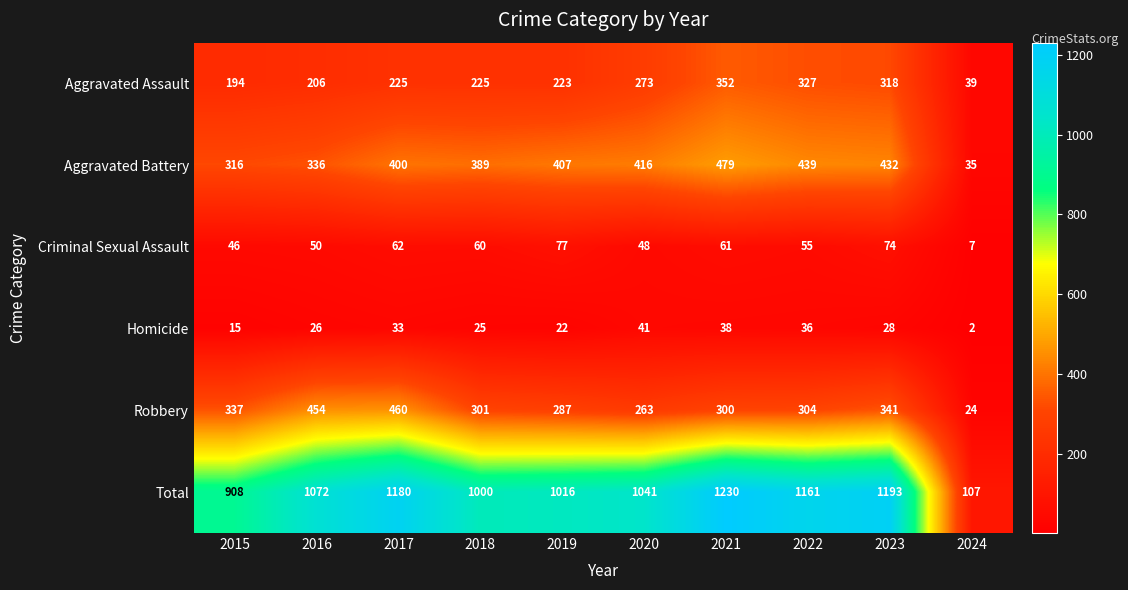

True or false: Robbery has a value of 486 at 2019.

False